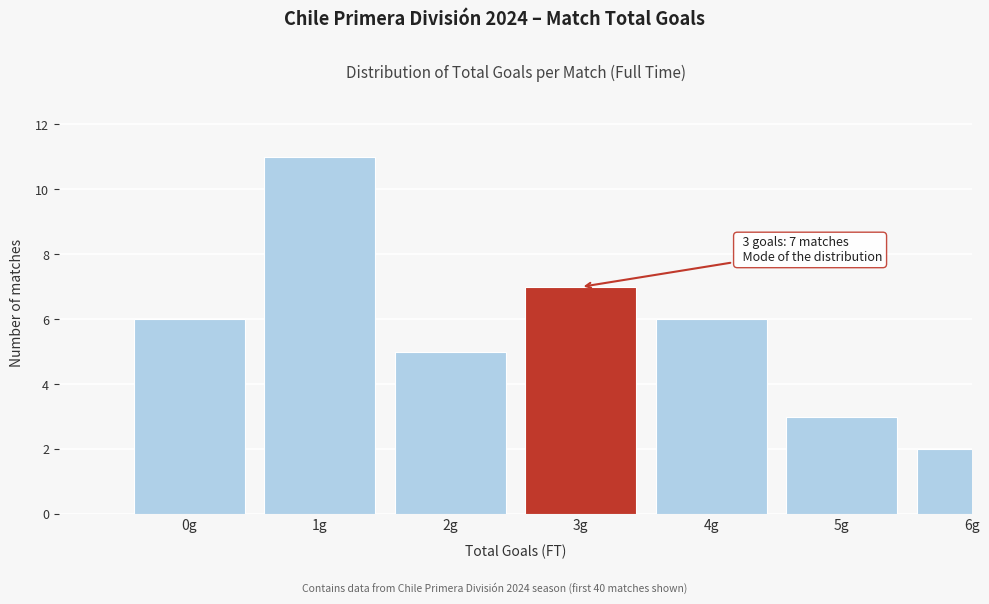

Reading right to left, what are all the values shown in this chart?

2	3	6	7	5	11	6